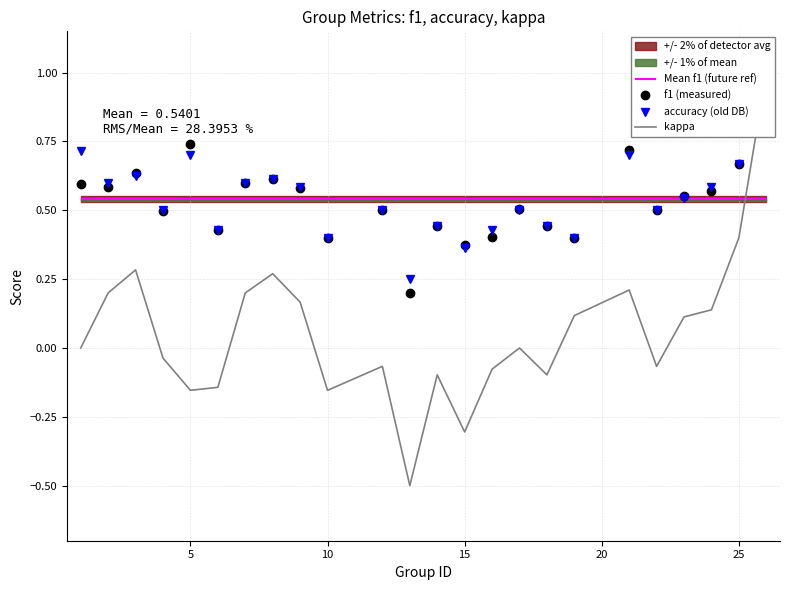

True or false: kappa has a value of -0.8 at 11.

False